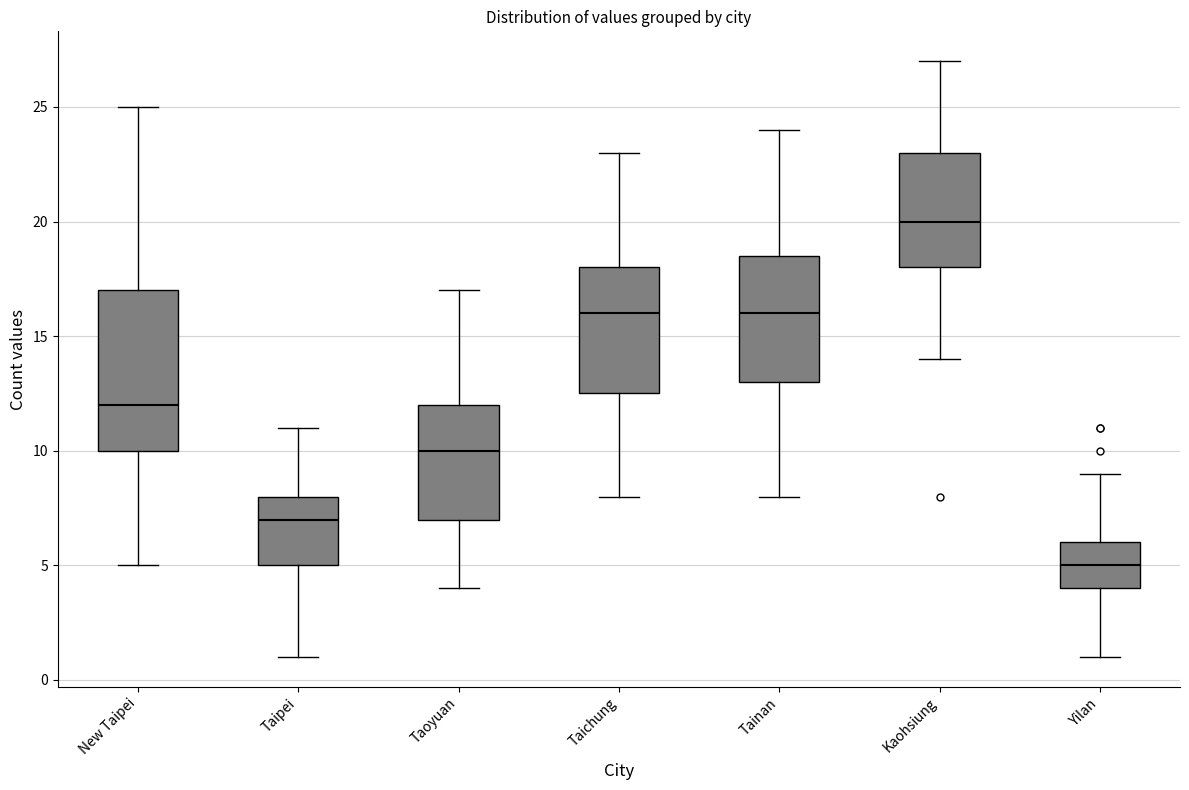

Which box's median line is the highest?

Kaohsiung